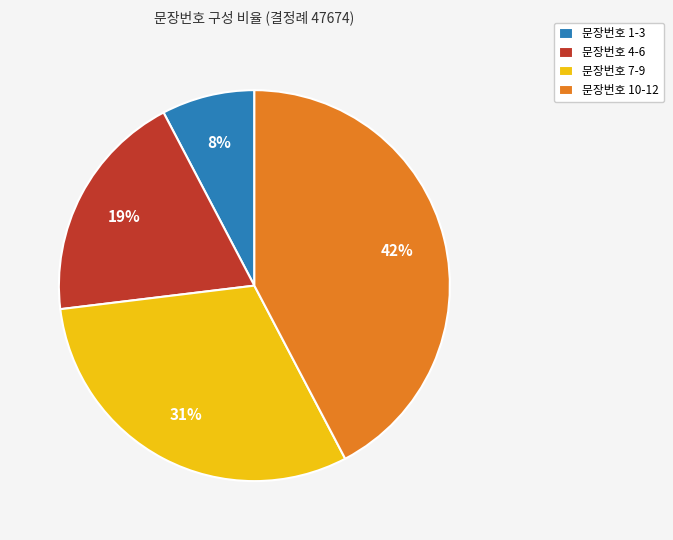

Does any single category account for the majority?

No